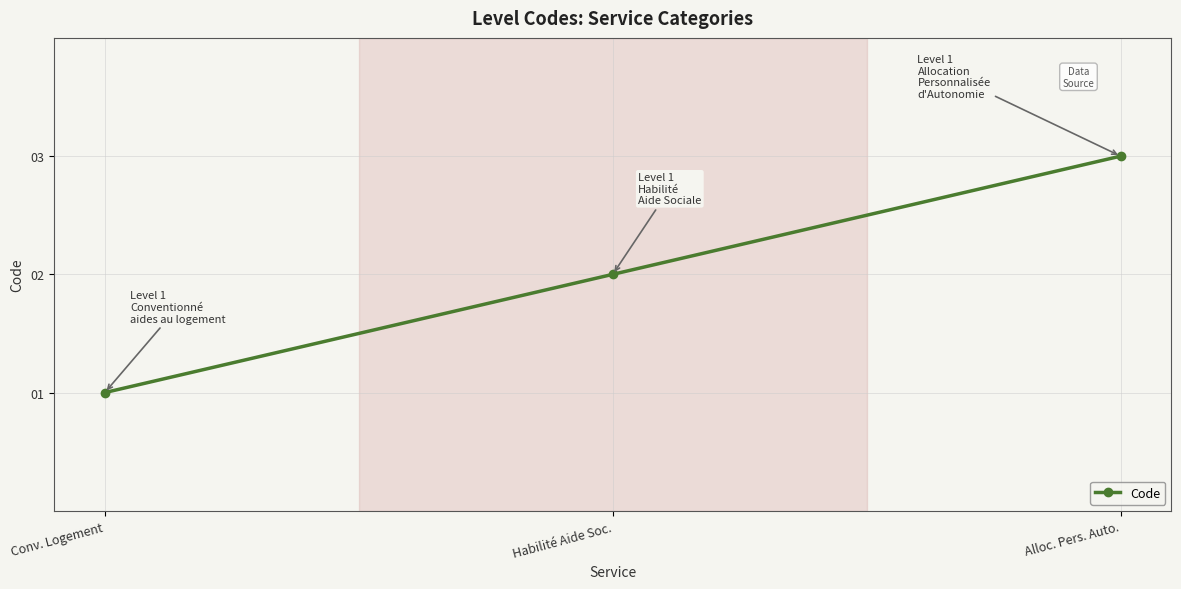

Rank the categories by value from lowest to highest.

Conv. Logement, Habilité Aide Soc., Alloc. Pers. Auto.